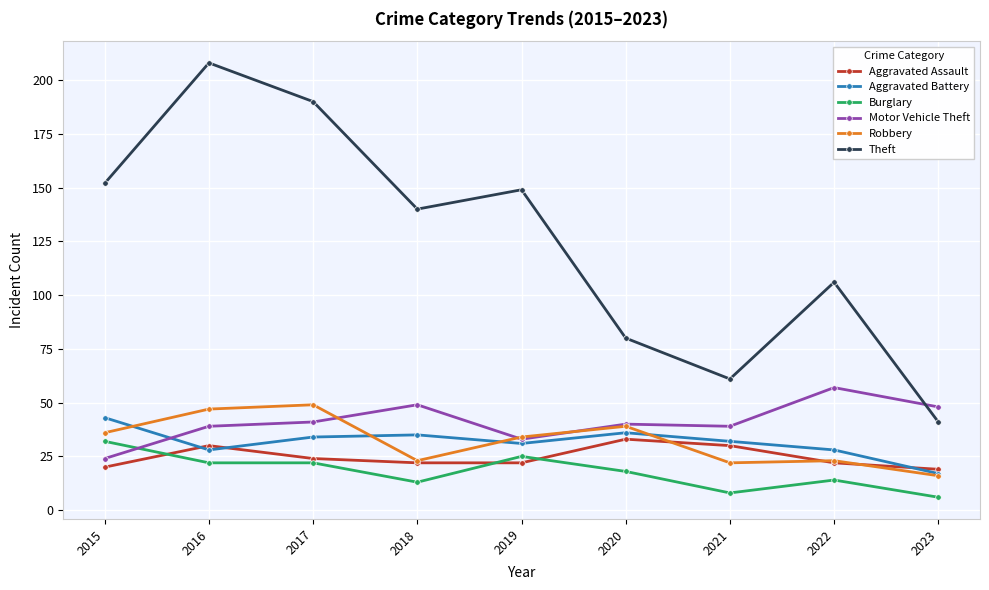

How many lines are shown in the chart?

6